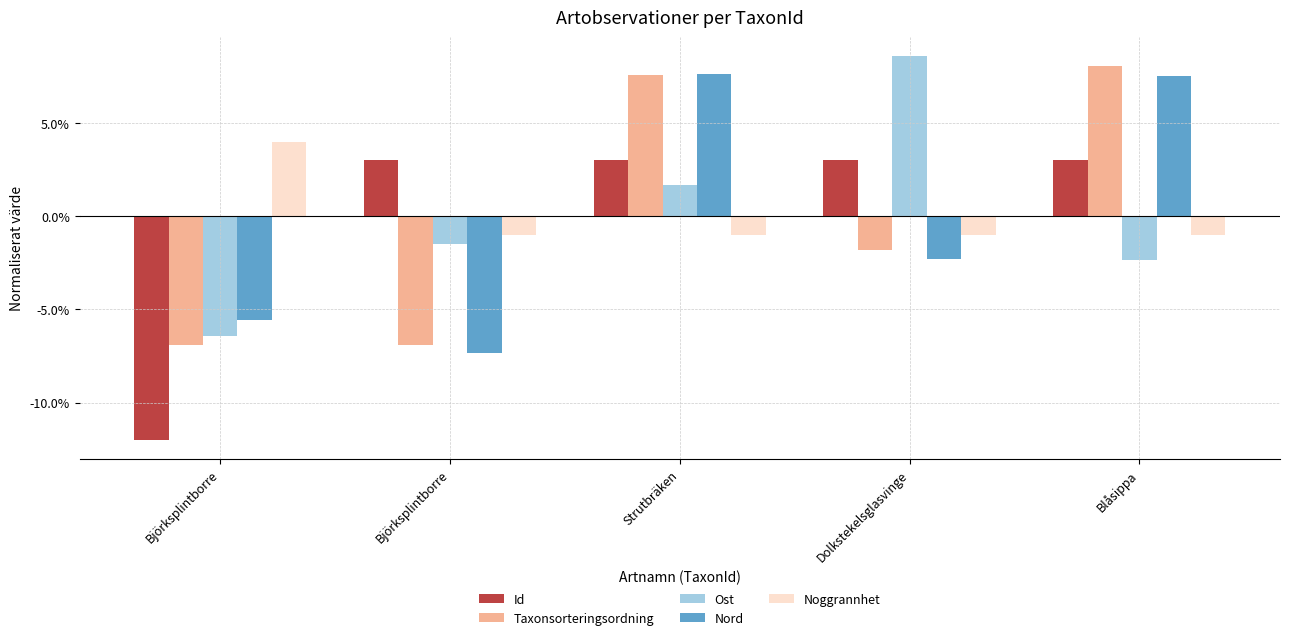

The value of Id at Blåsippa is 0.0. True or false?

True